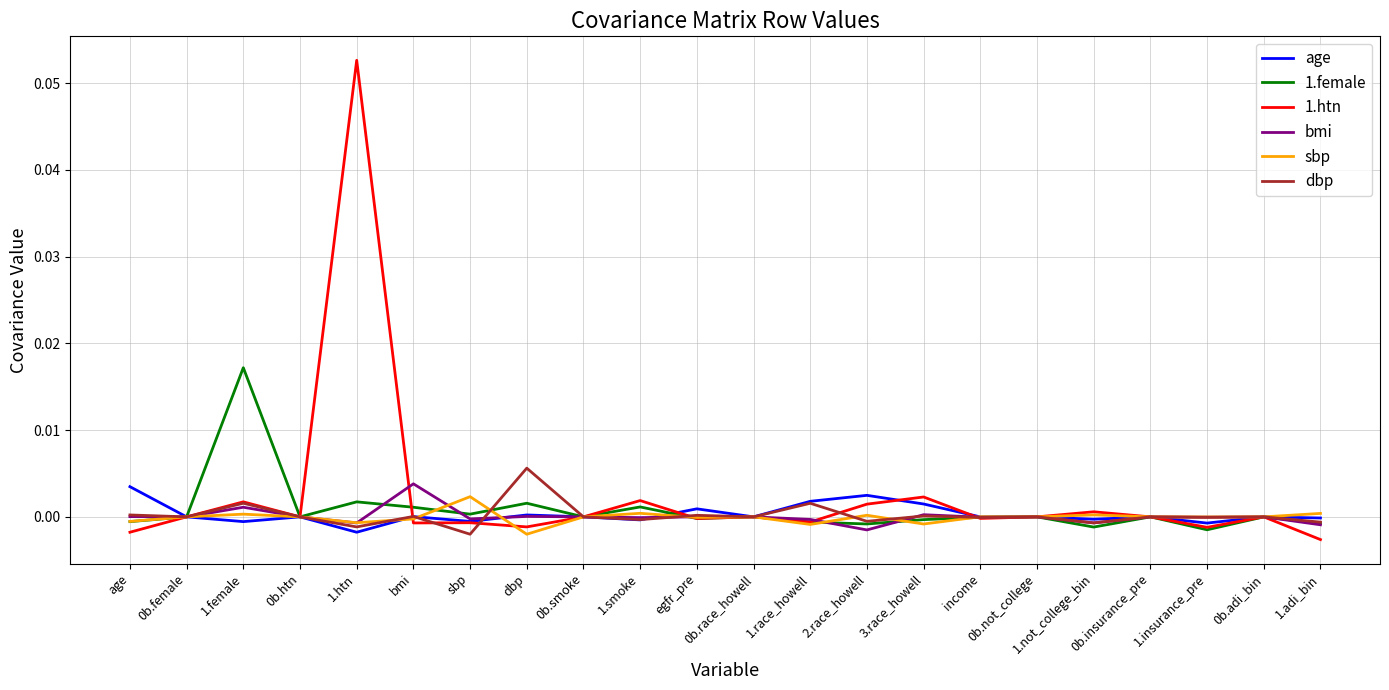

True or false: age and sbp cross at least once.

True